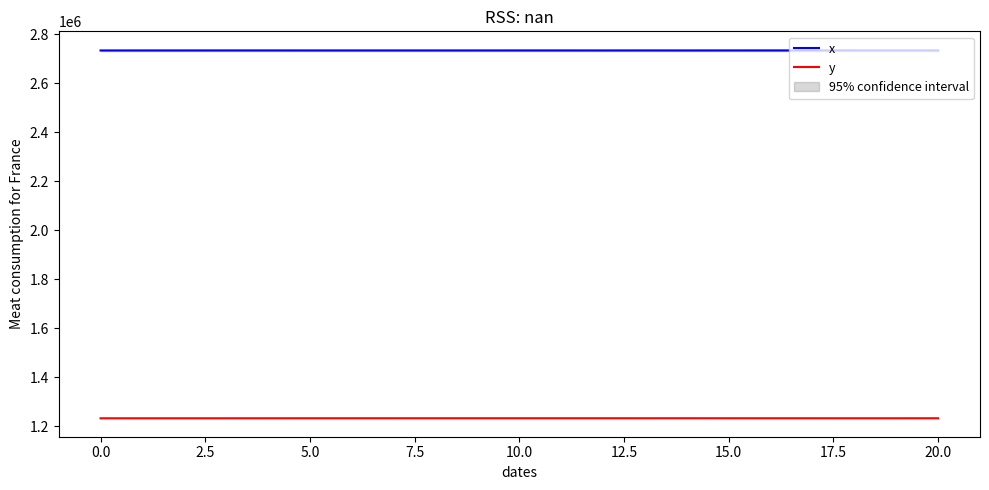

What is the spread (max minus min) of values at 14?

1500635.4